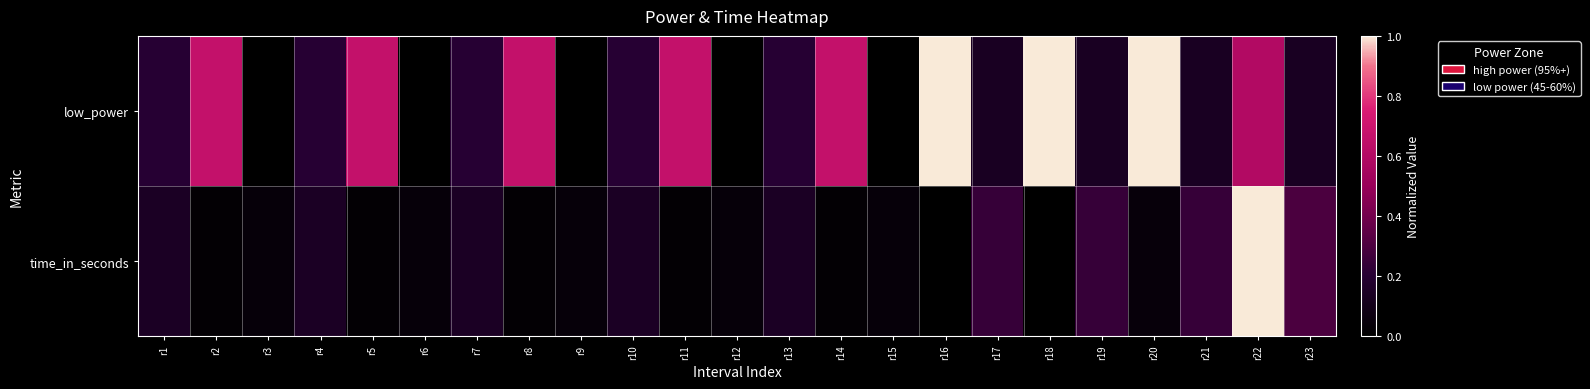

Between r13 and r21, which is larger?

r13